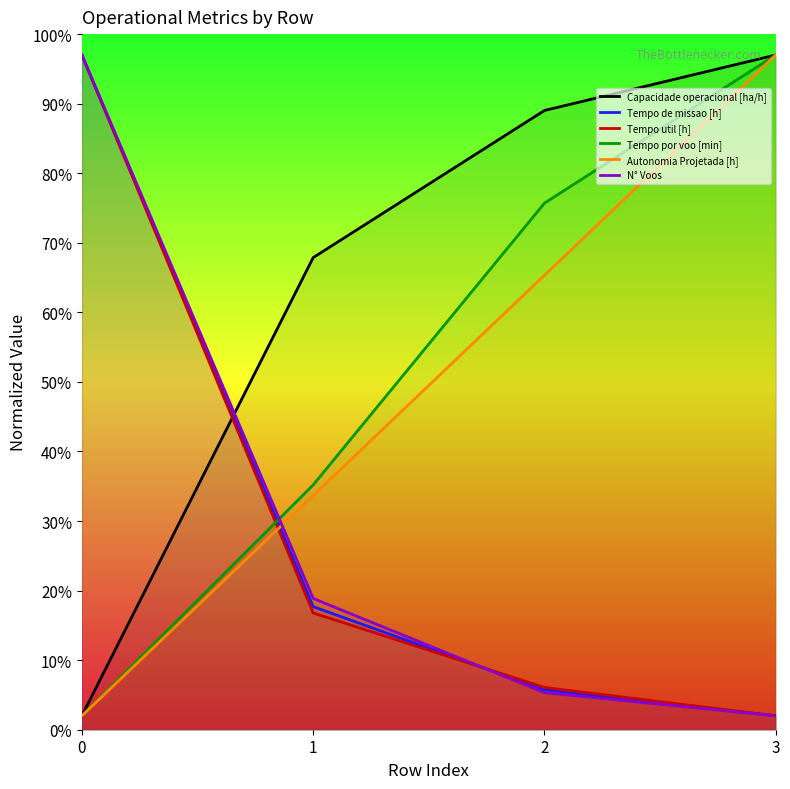

What is the approximate value of Capacidade operacional [ha/h] at 1?

67.9